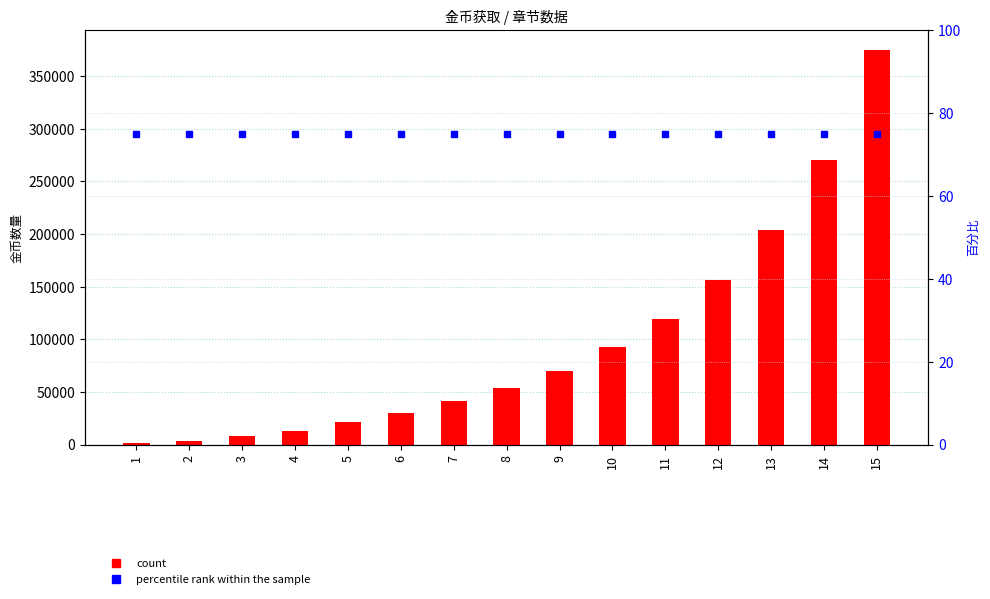

Reading left to right, what are all the values shown in this chart?

普通星星: 1=1500	2=3780	3=8400	4=12480	5=21600	6=30000	7=41250	8=54000	9=70200	10=92400	11=119250	12=156000	13=204000	14=270000	15=375000
percentile rank within the sample: 1=75	2=75	3=75	4=75	5=75	6=75	7=75	8=75	9=75	10=75	11=75	12=75	13=75	14=75	15=75